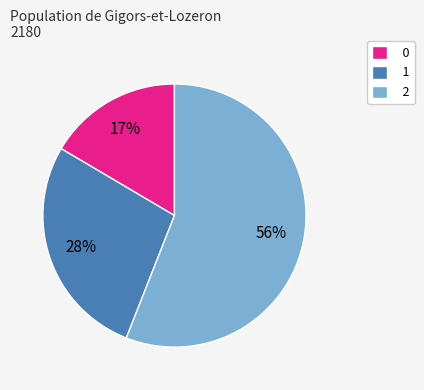

What is the ratio of the value at 1 to the value at 2?

0.5